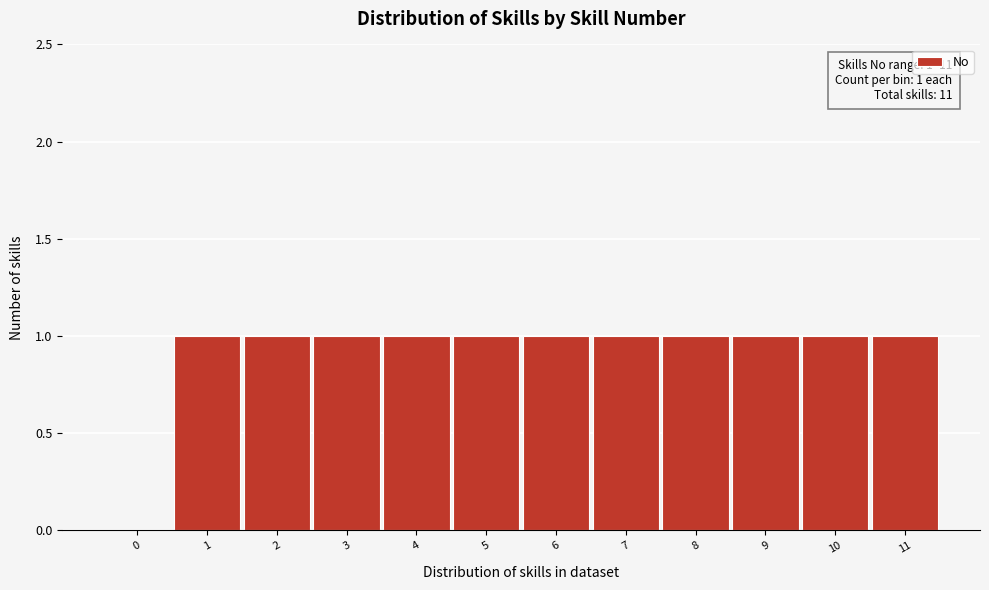

Reading right to left, transcribe all the data shown in this chart.

11=1	10=1	9=1	8=1	7=1	6=1	5=1	4=1	3=1	2=1	1=1	0=0